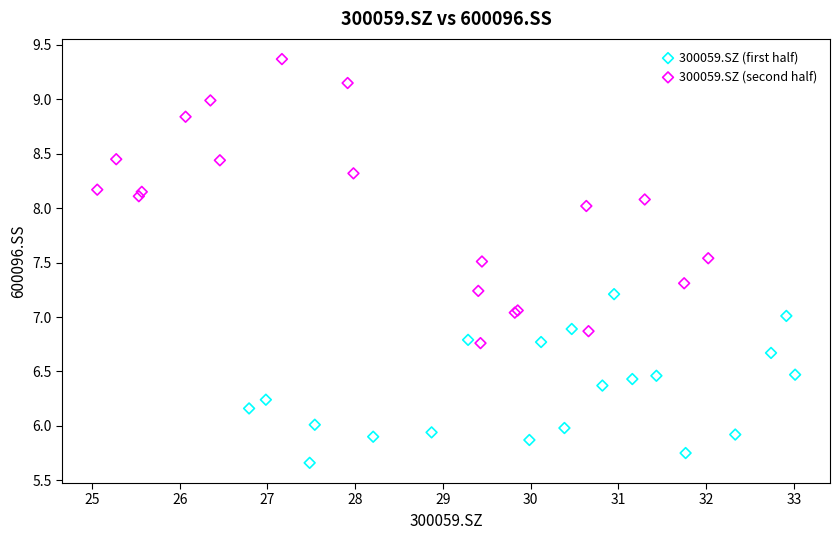

Which series has the largest Y range (max minus min)?

300059.SZ (second half)